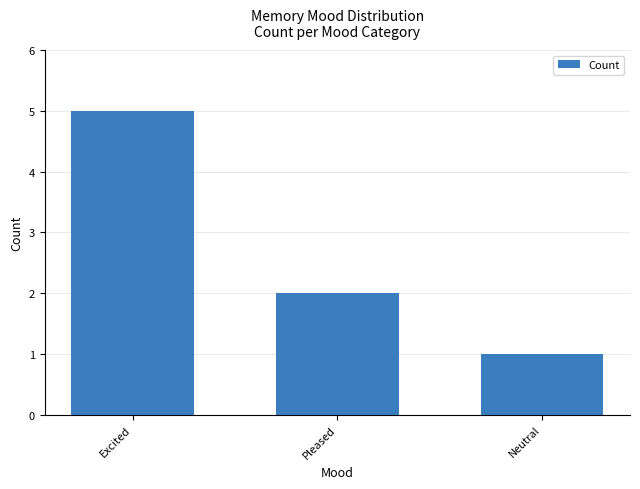

Which label corresponds to the smallest value in the chart?

Neutral